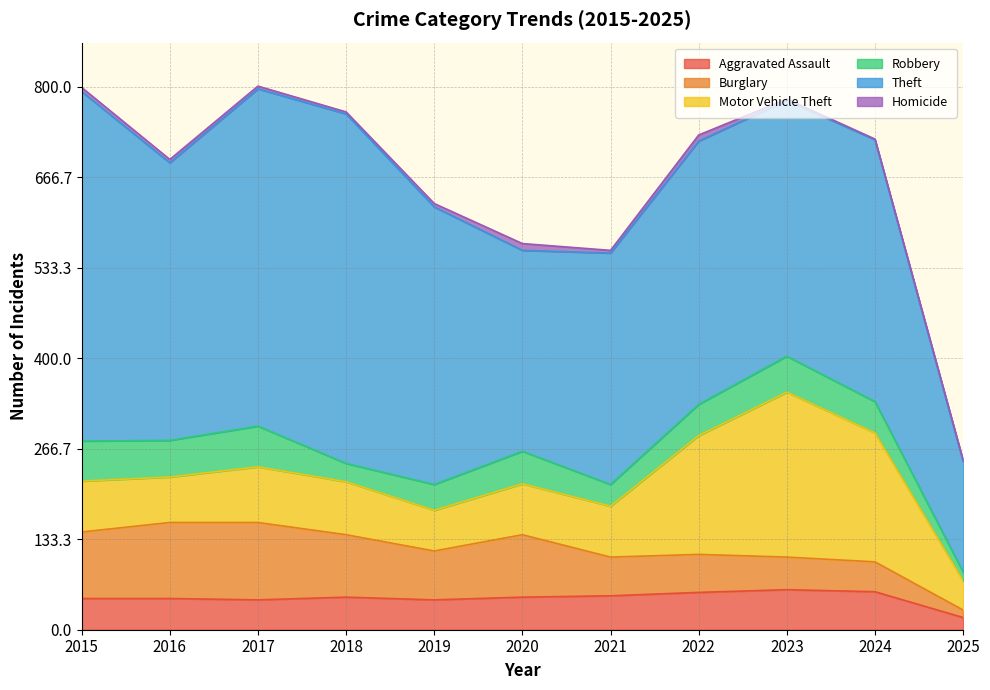

The Burglary series shows 48 at 2023. True or false?

True